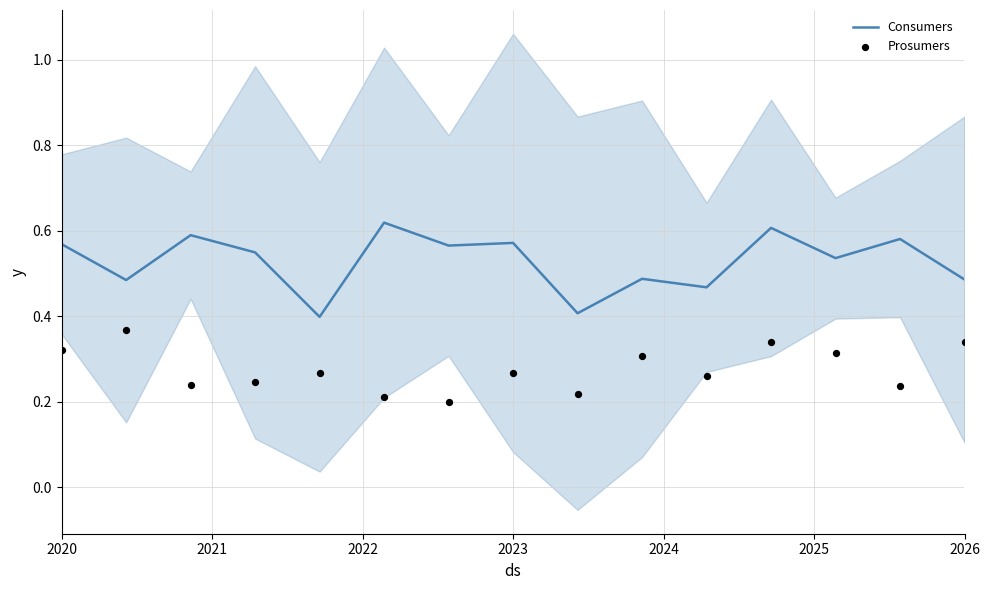

What are all the series names shown in the legend?

Consumers, Prosumers